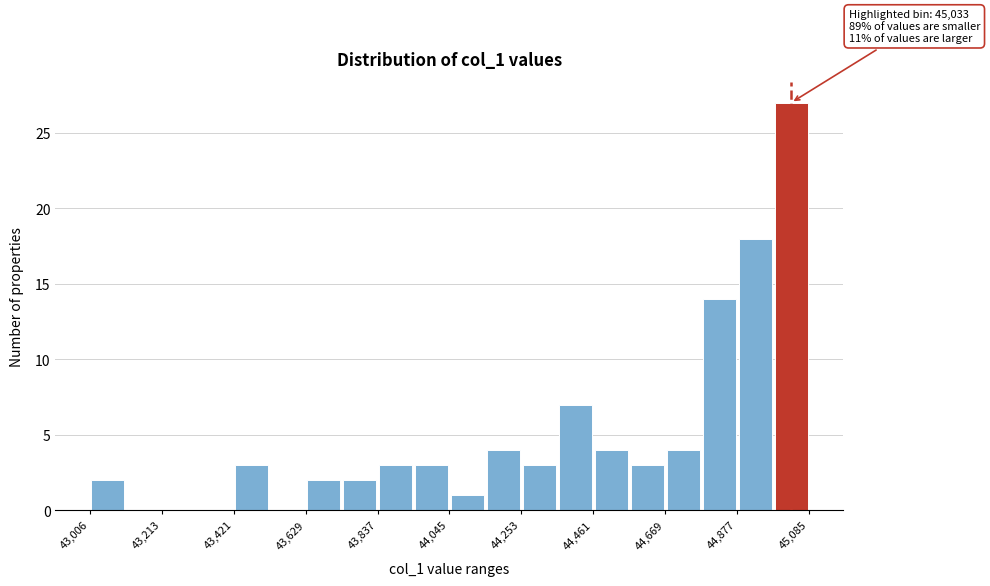

Around what value on the x-axis is the tallest bar? Give the approximate position of its centre, as read against the axis.

45050